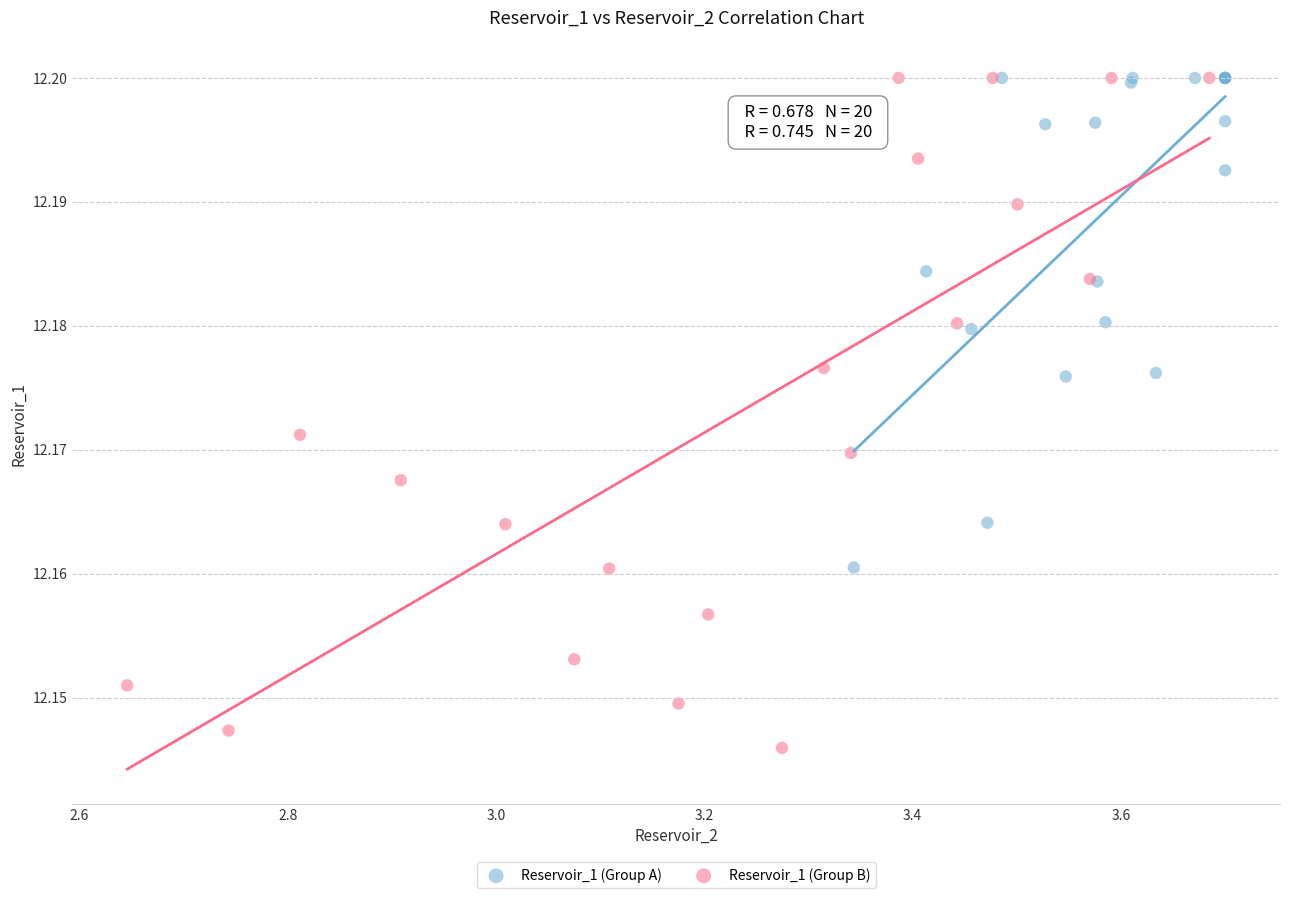

Which series reaches the minimum Y coordinate?

Reservoir_1 (Group B)